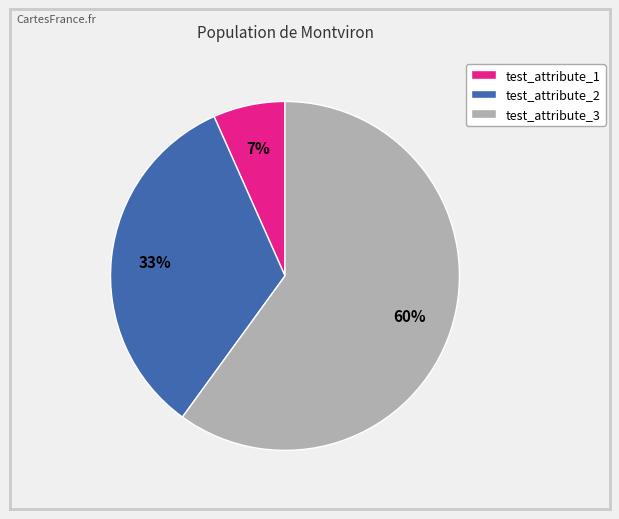

Is it true that test_attribute_2 is 33% of the pie?

True